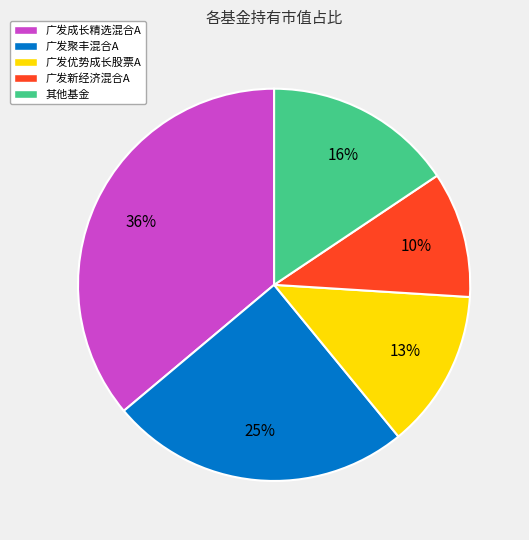

Does 广发新经济混合A represent more than half of the total?

No